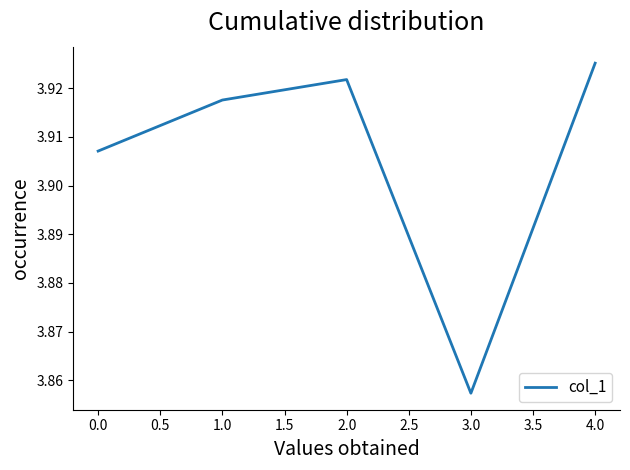

What is the difference between the second highest and minimum values?

0.1